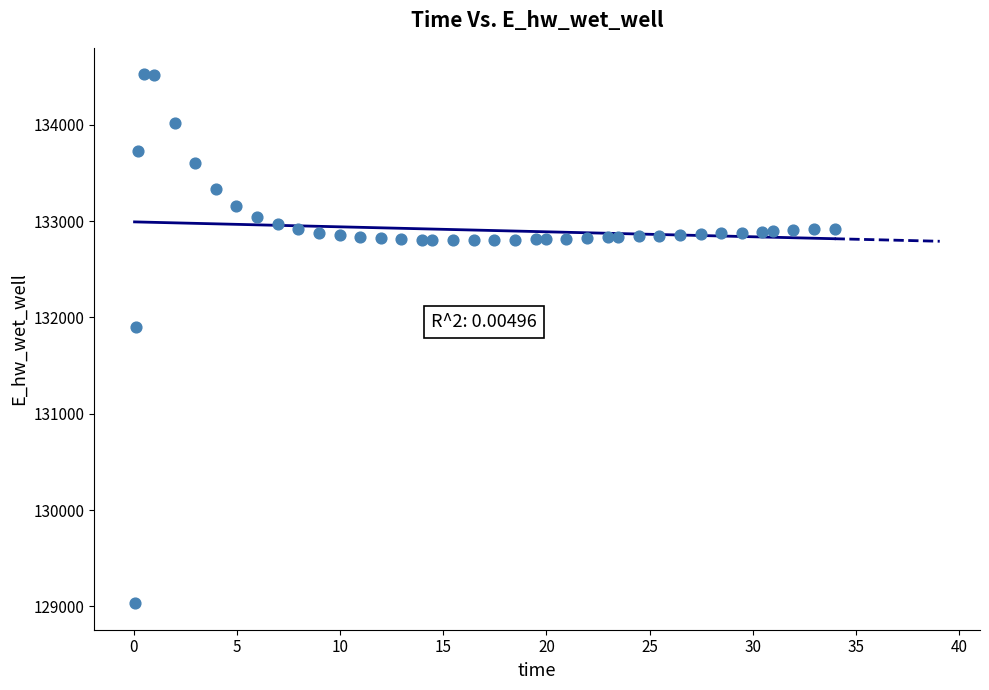

What Y value in the scatter plot is closest to 131778?

131897.3